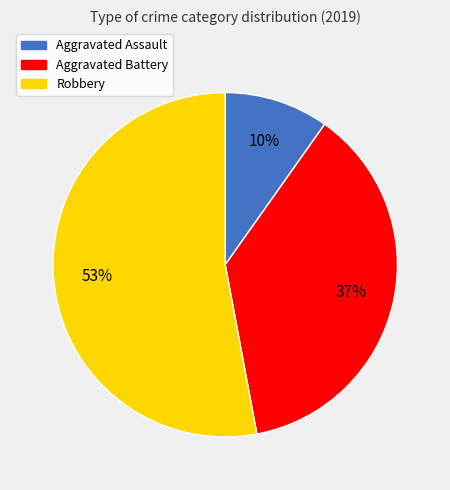

Rank the categories by value from lowest to highest.

Aggravated Assault, Aggravated Battery, Robbery